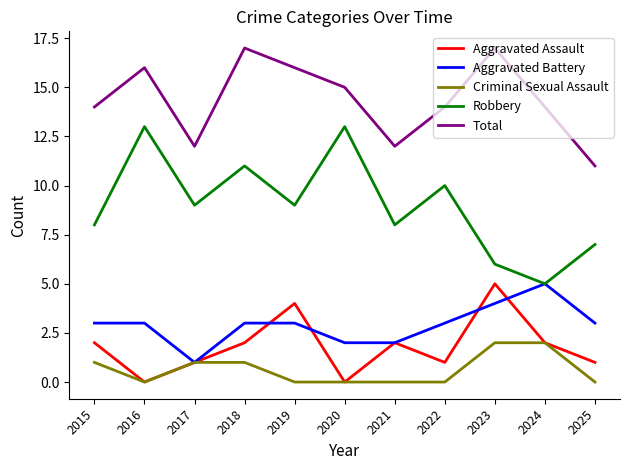

What is the sum of all Robbery values?

99